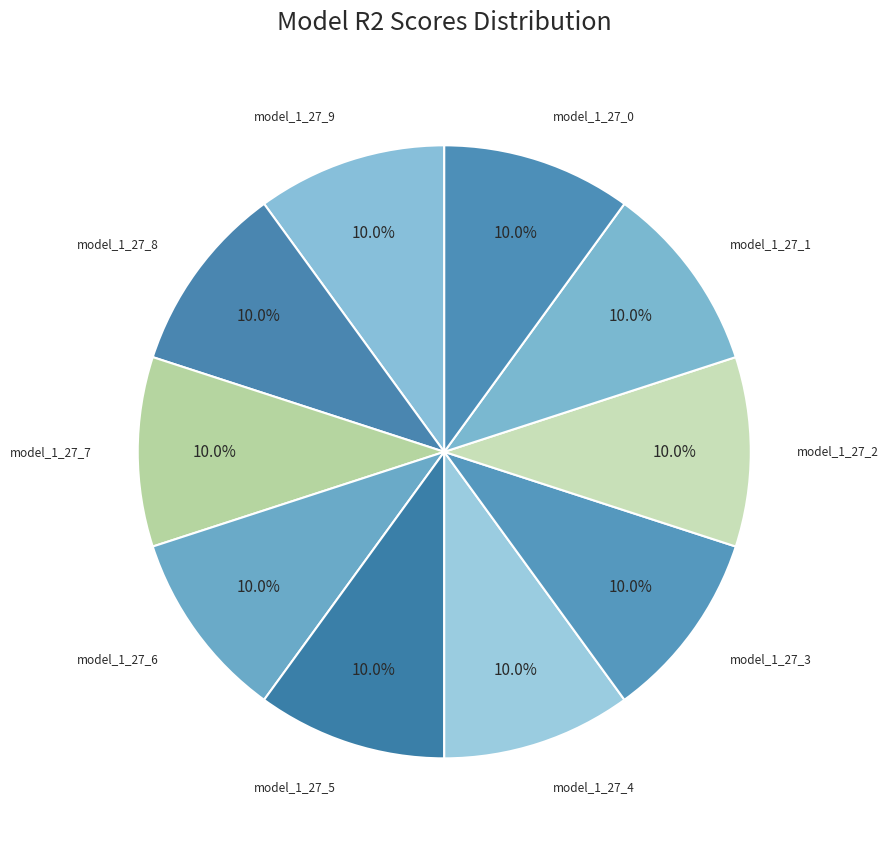

Does any single category account for the majority?

No